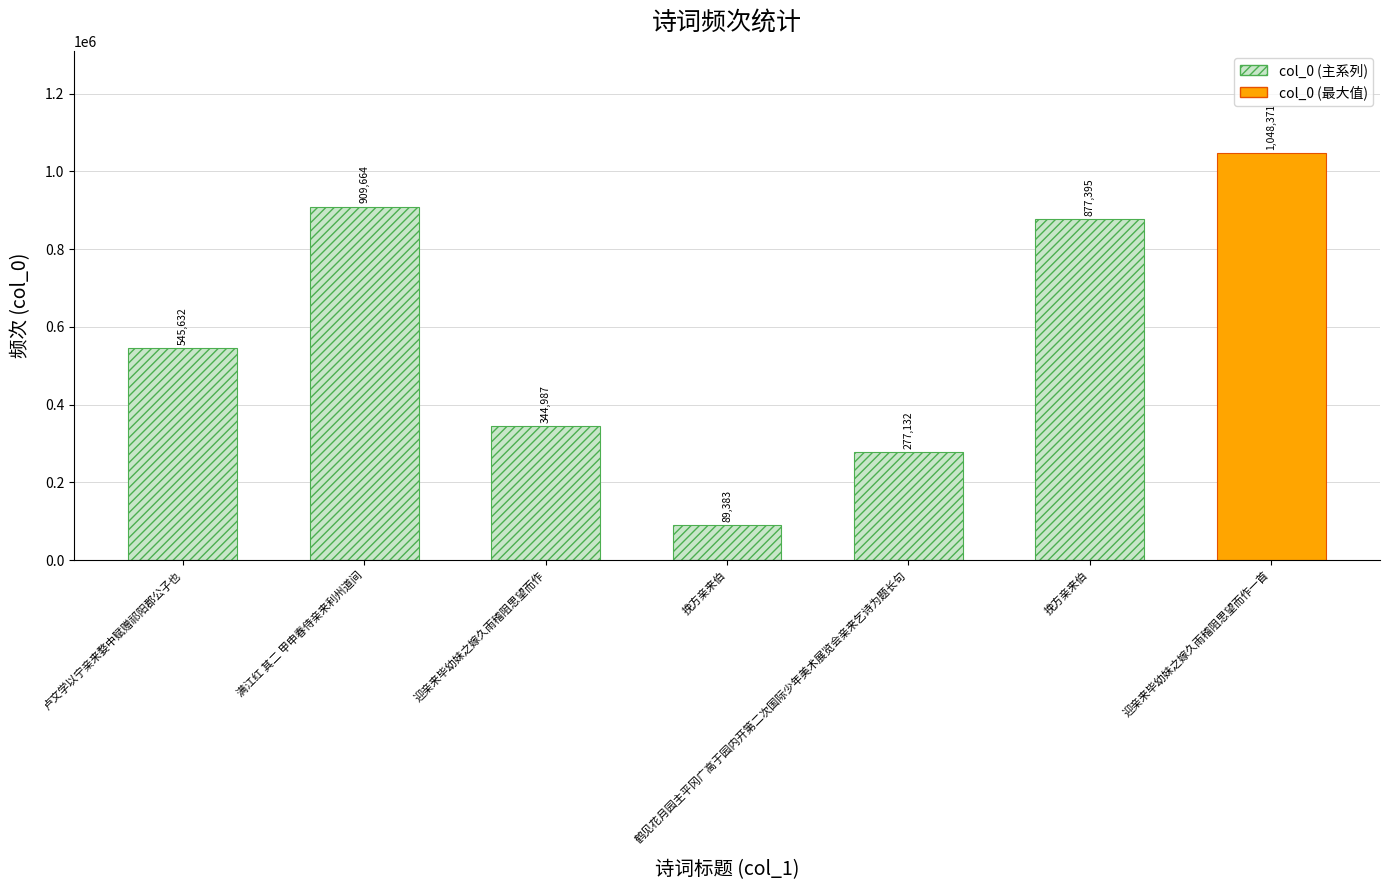

How many values are below 545632?

3